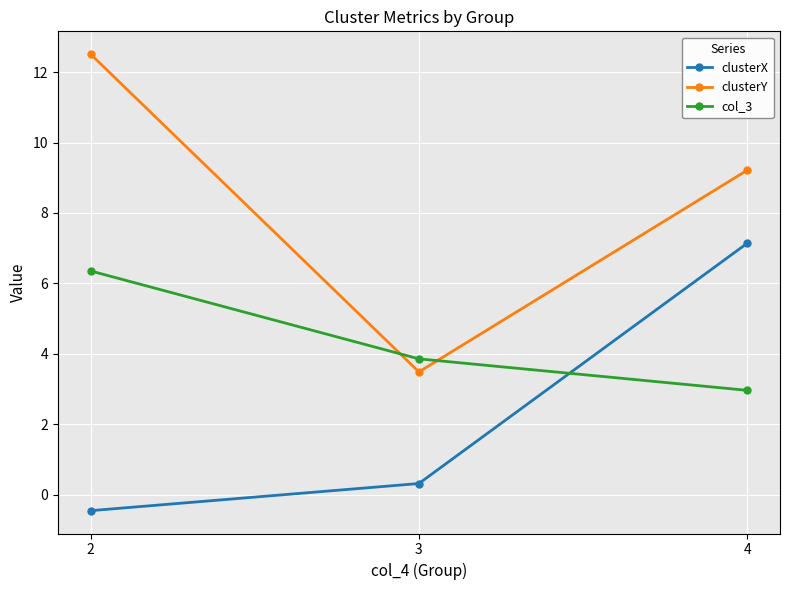

What is the value of the clusterY point at the 3rd from the left?

9.2